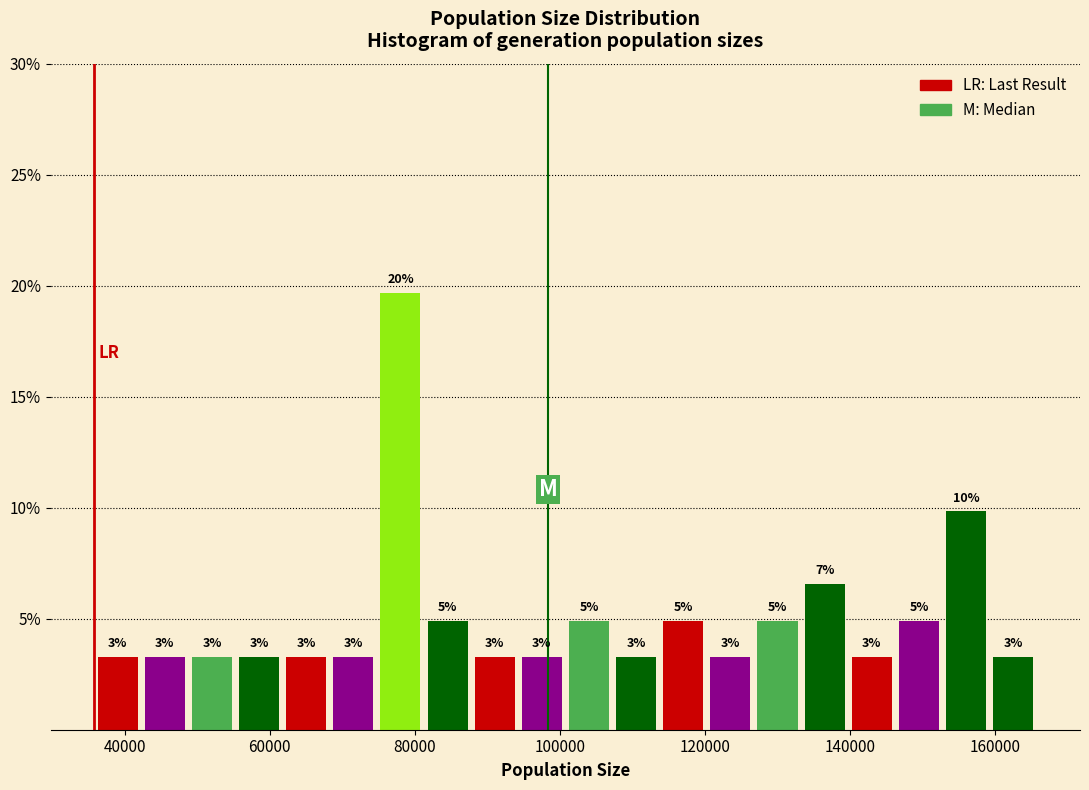

Read against the x-axis, roughly where is the centre of the tallest bar?

78000